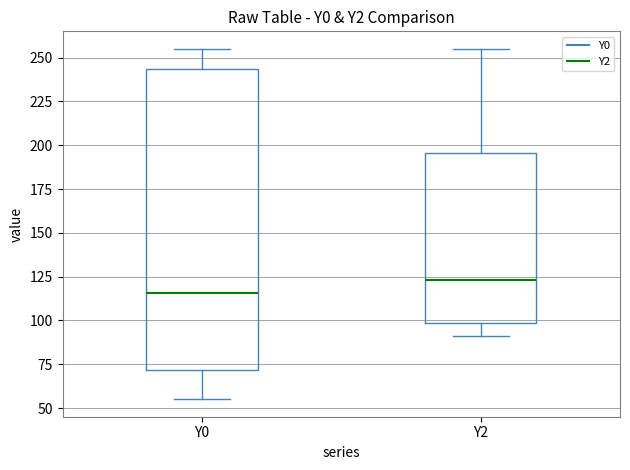

Comparing the boxes themselves (not the whiskers), which one is the tallest?

Y0